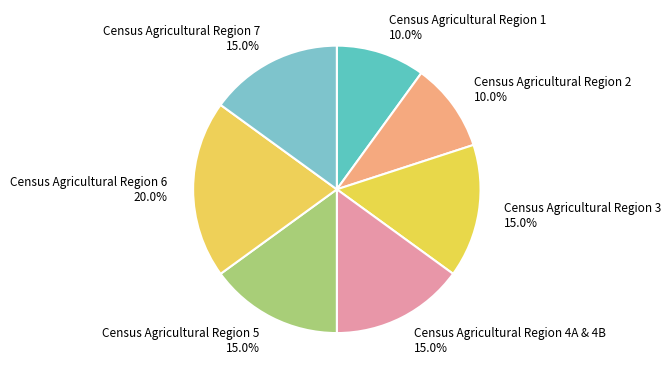

Do Census Agricultural Region 2 and Census Agricultural Region 1 together represent more than half of the pie?

No